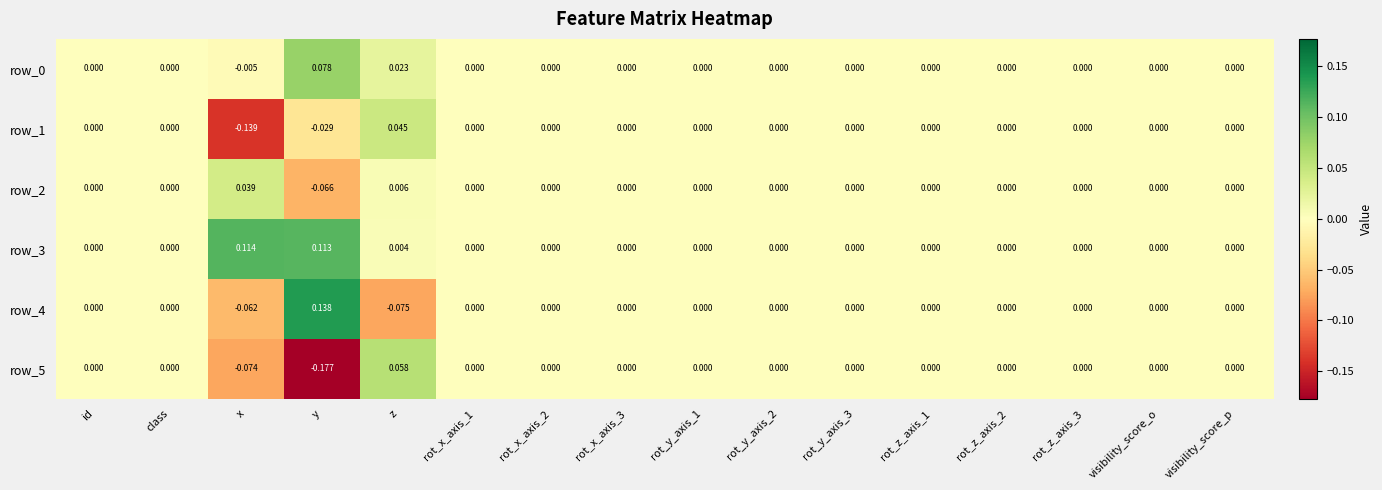

Which label corresponds to the smallest value in the chart?

y